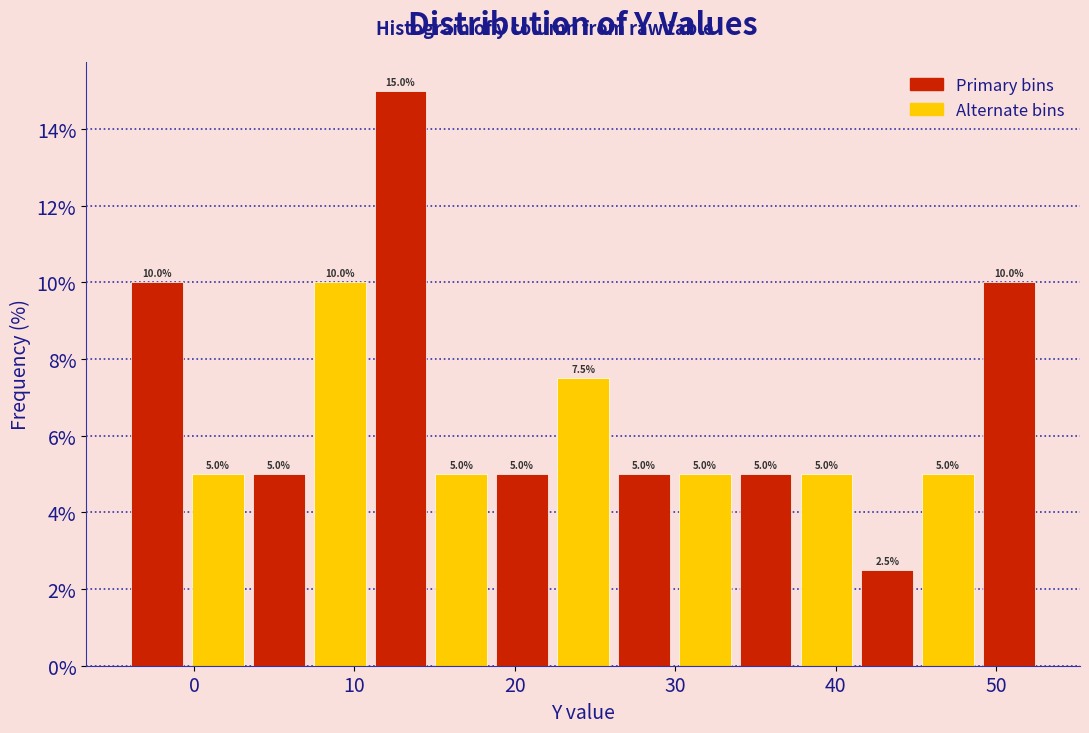

Around what value on the x-axis is the tallest bar? Give the approximate position of its centre, as read against the axis.

13